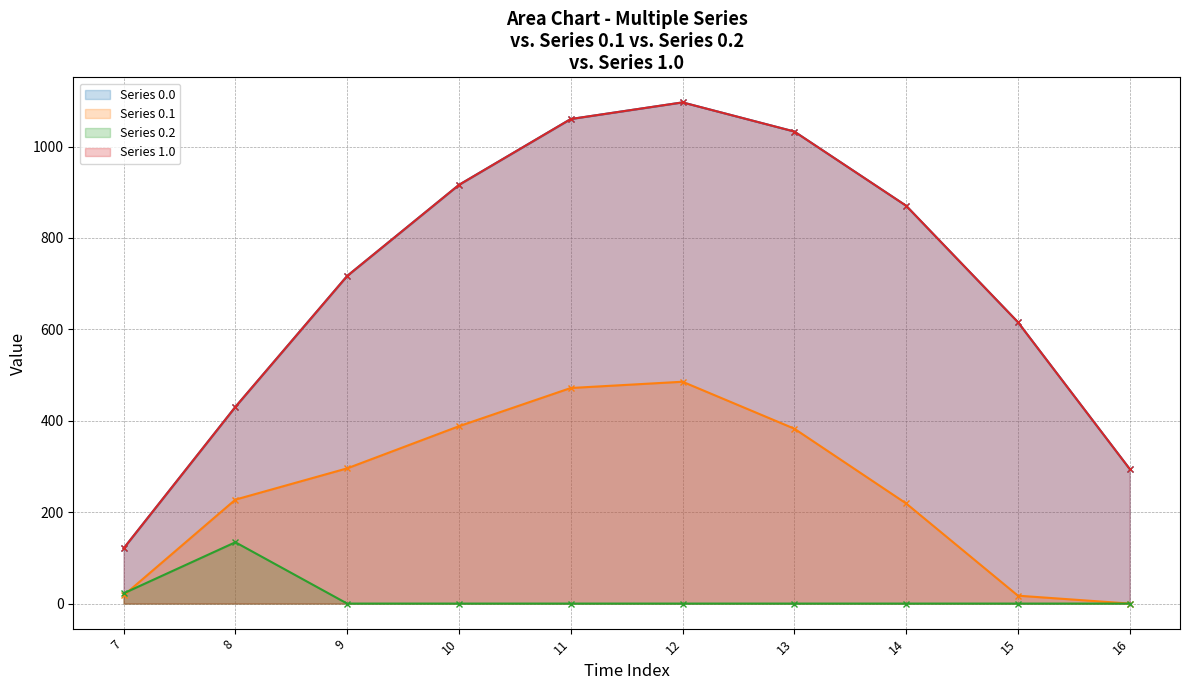

Where is Series 1.0 nearest to the value 548?

15